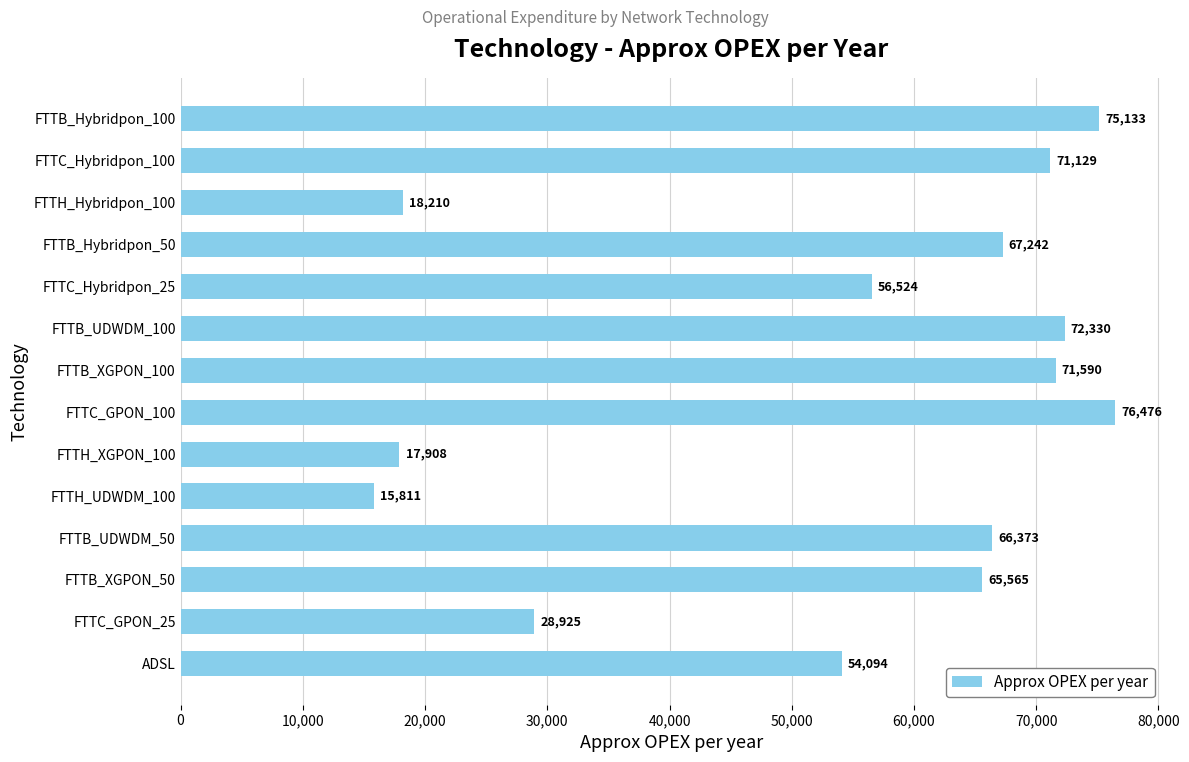

How many data points are less than 66372?

7